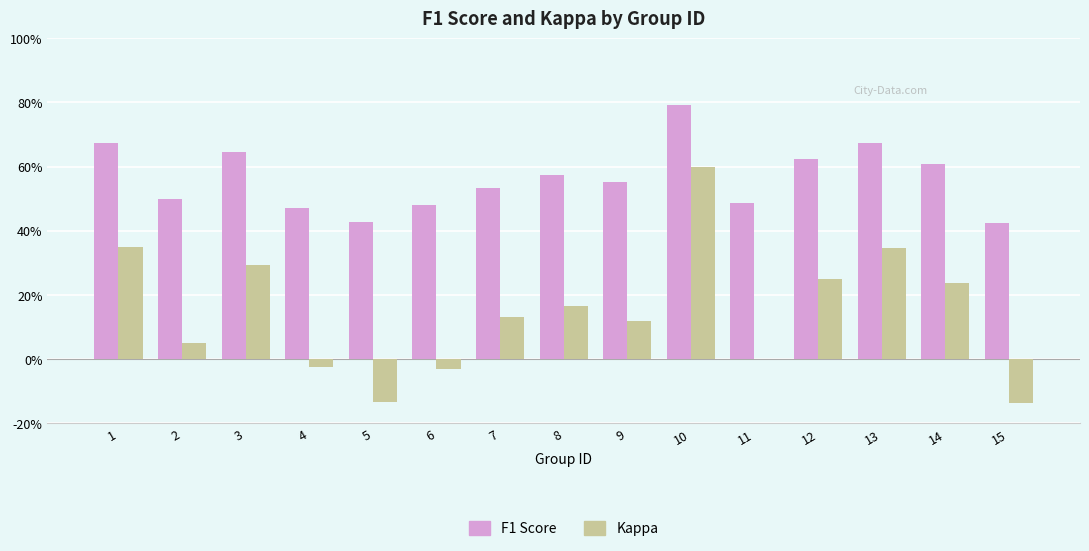

Reading left to right, list all the values displayed in this chart.

F1 Score: 0.7	0.5	0.6	0.5	0.4	0.5	0.5	0.6	0.6	0.8	0.5	0.6	0.7	0.6	0.4
Kappa: 0.3	0.1	0.3	-0.0	-0.1	-0.0	0.1	0.2	0.1	0.6	0.0	0.2	0.3	0.2	-0.1